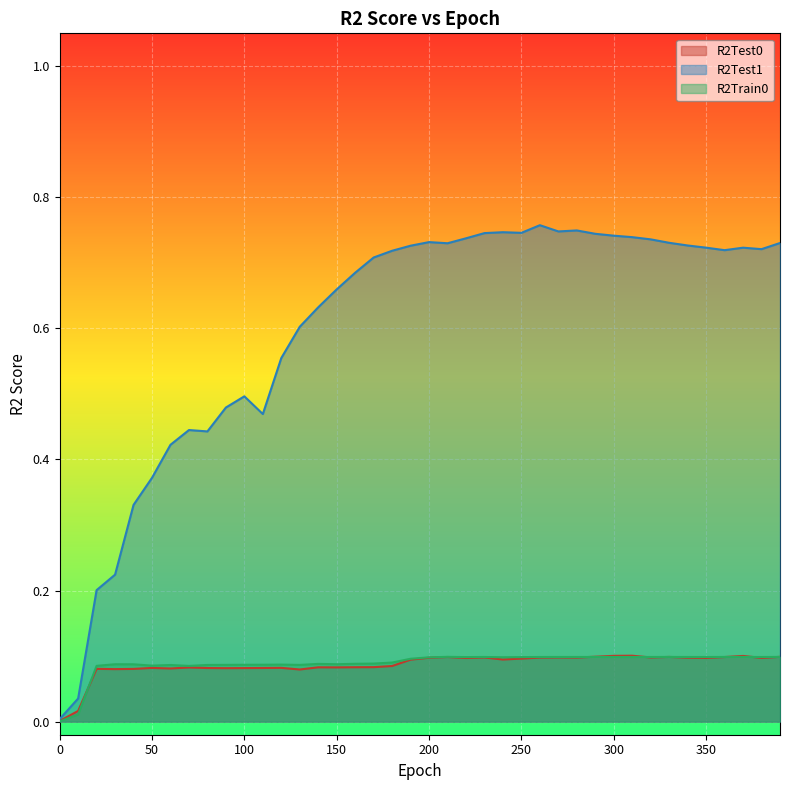

Which has a higher value, 0 or 350?

350